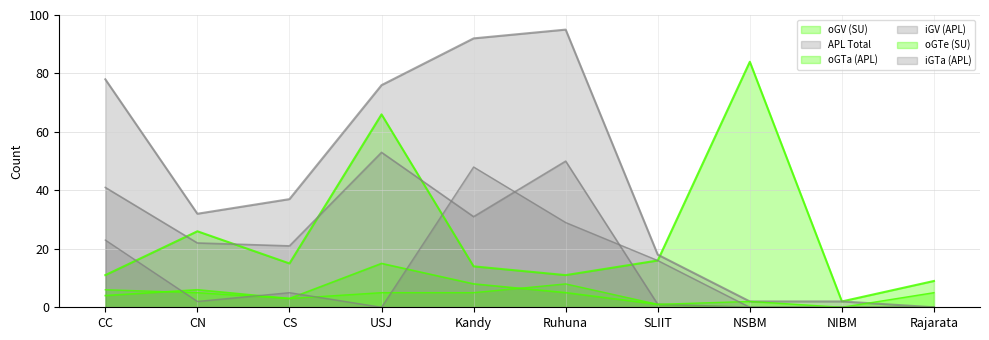

At which category does the chart reach its minimum across all series?

Rajarata